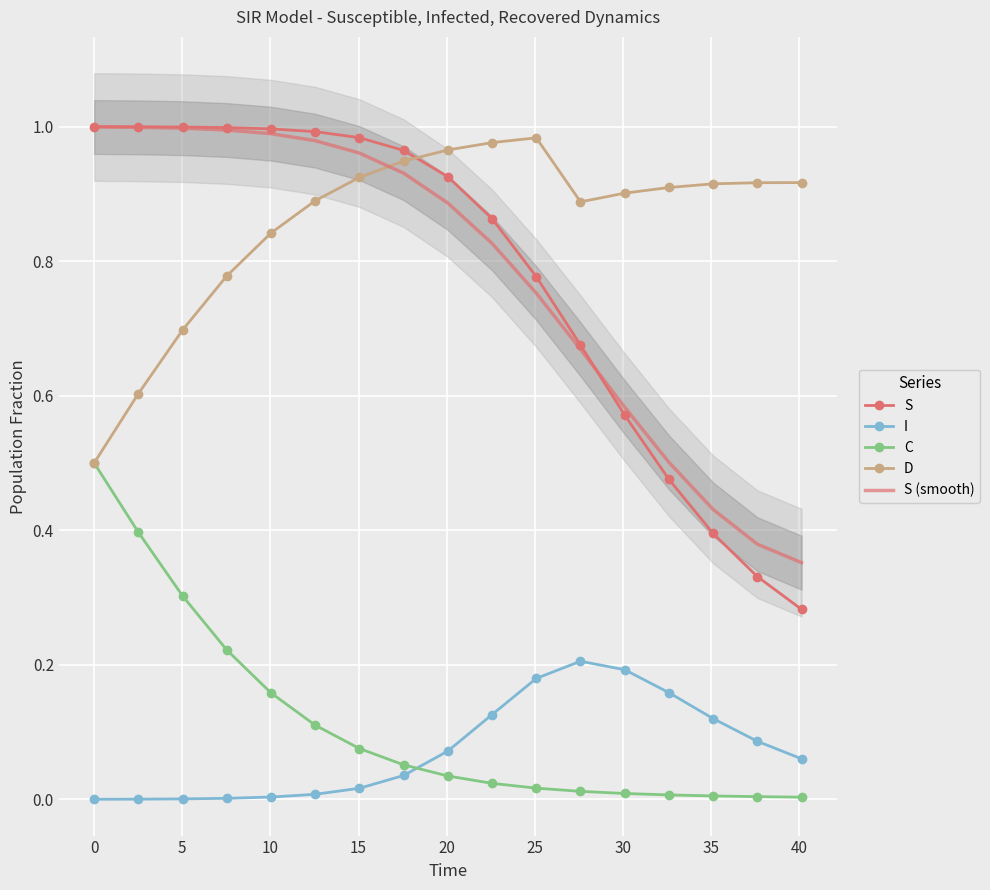

How many categories are shown in the chart?

17